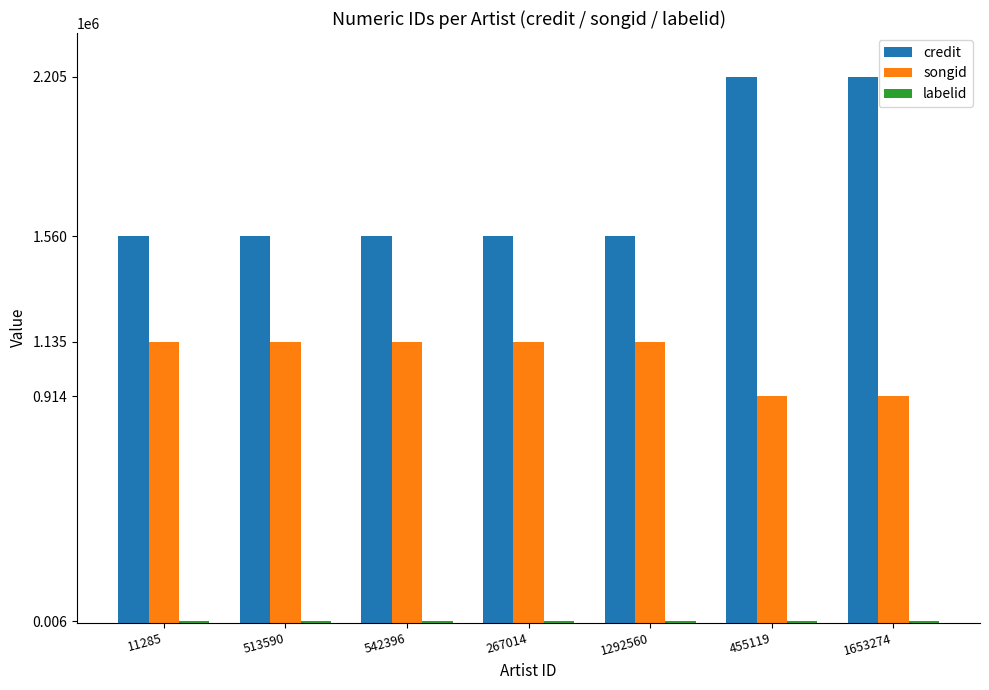

What is the spread (max minus min) of values at 1292560?

1553773